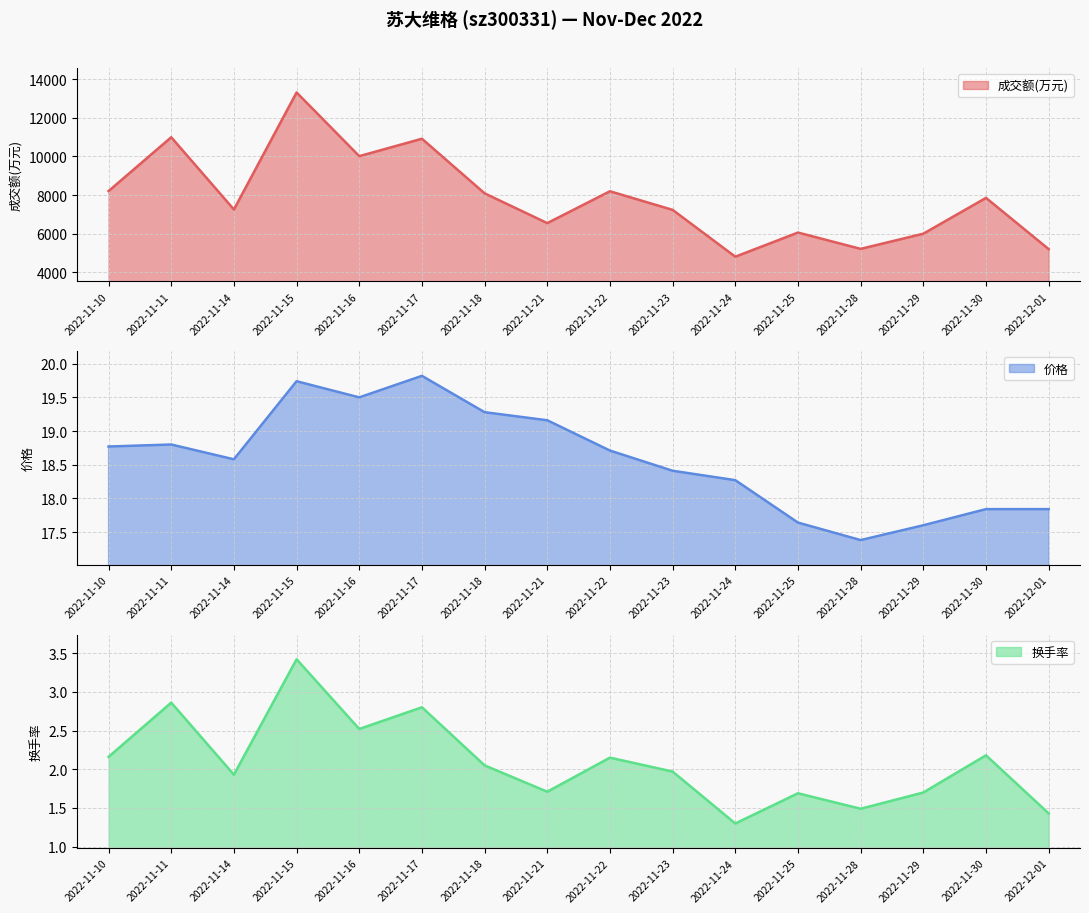

Rank the series at 2022-11-16 from highest to lowest value.

成交额(万元), 价格, 换手率